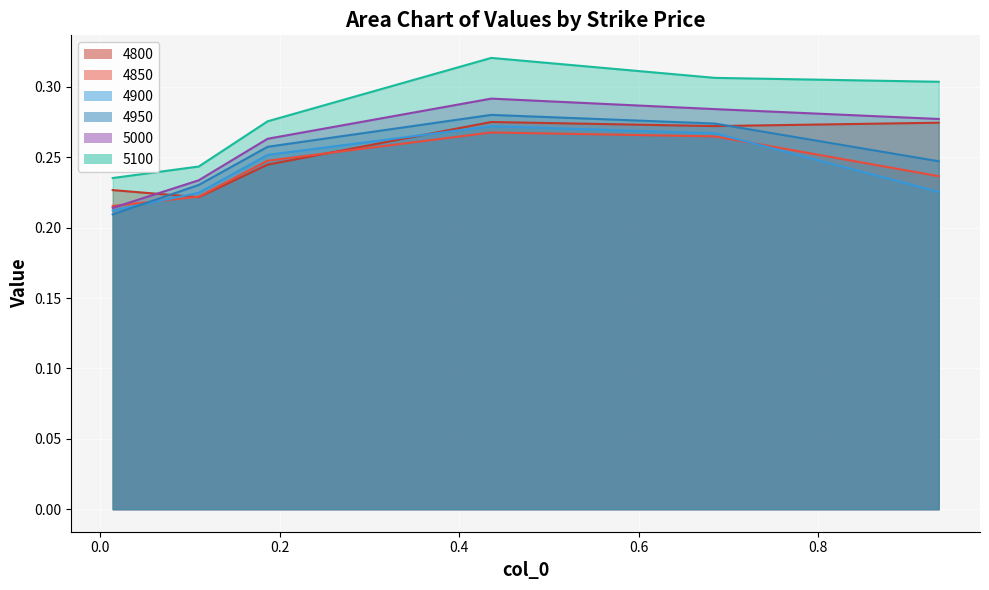

What is the label of the 3rd point from the right?

0.4